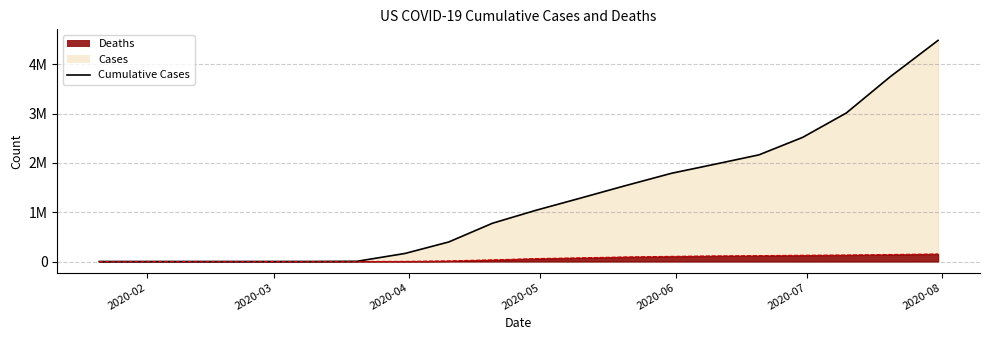

What is the label of the 18th point from the right?

2020-02-10